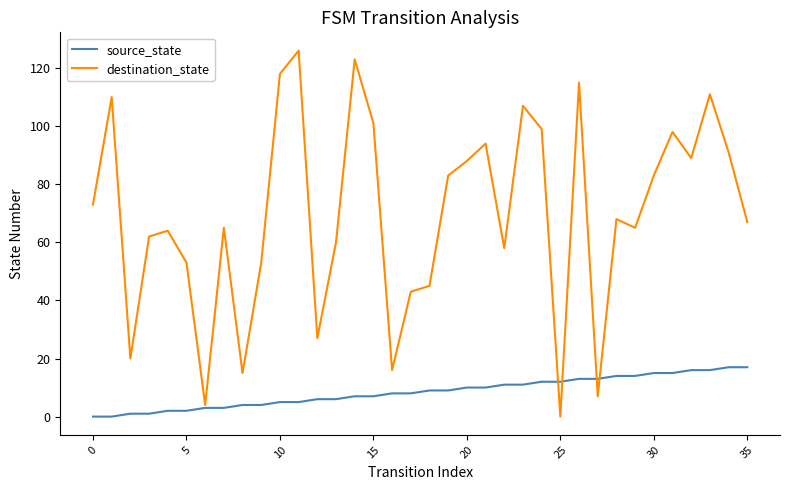

True or false: destination_state has more than 1 interior local peaks.

True